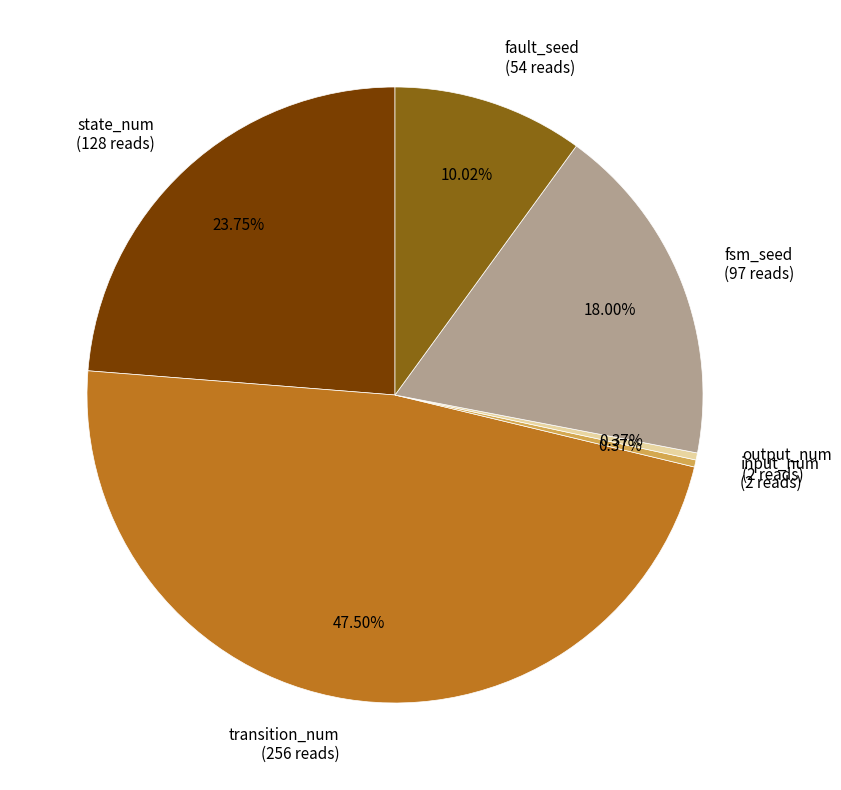

Which category has the biggest portion of the pie?

transition_num